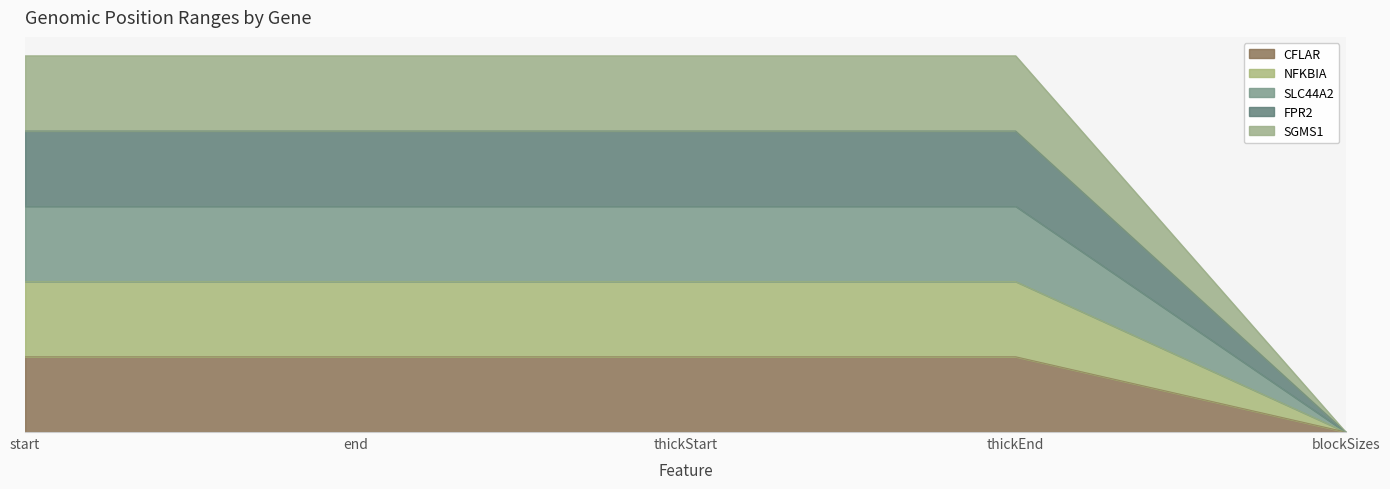

Which series changed the most between thickStart and thickEnd?

SGMS1